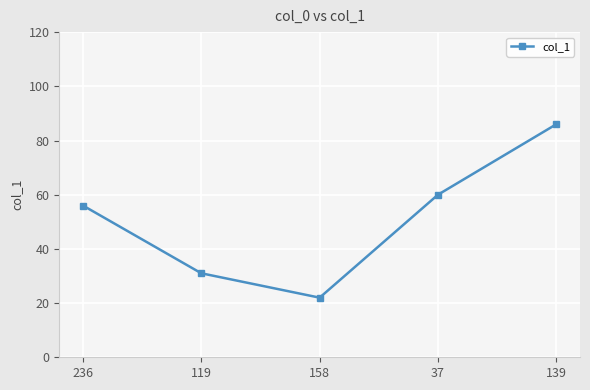

What is the difference between the values at 158 and 119?

9